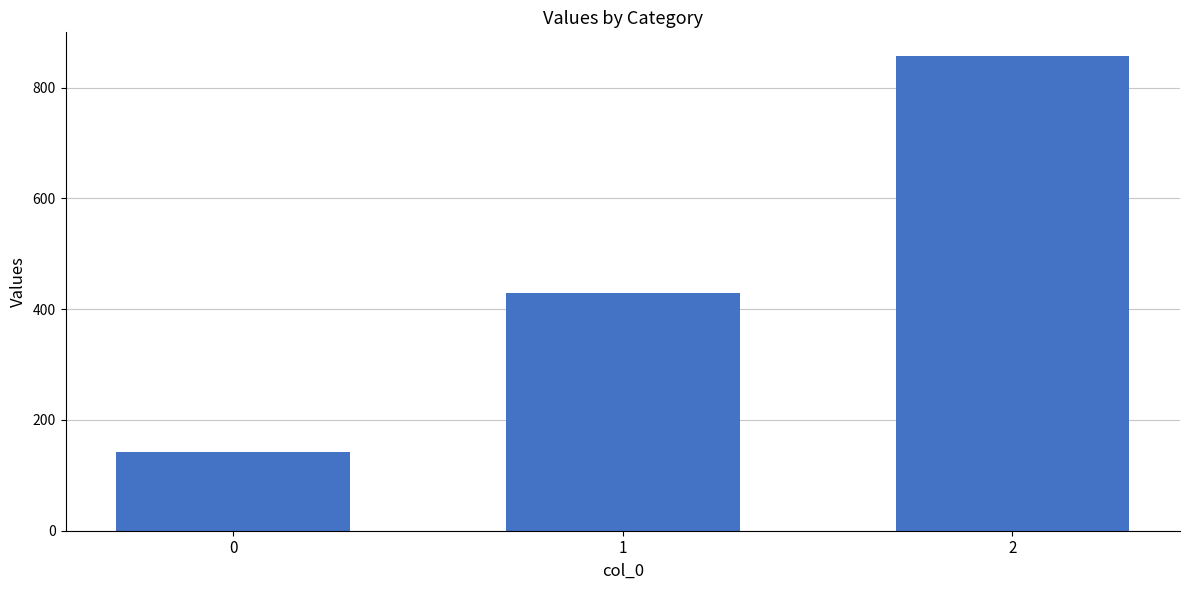

True or false: the data shows 428.6 at 1.

True